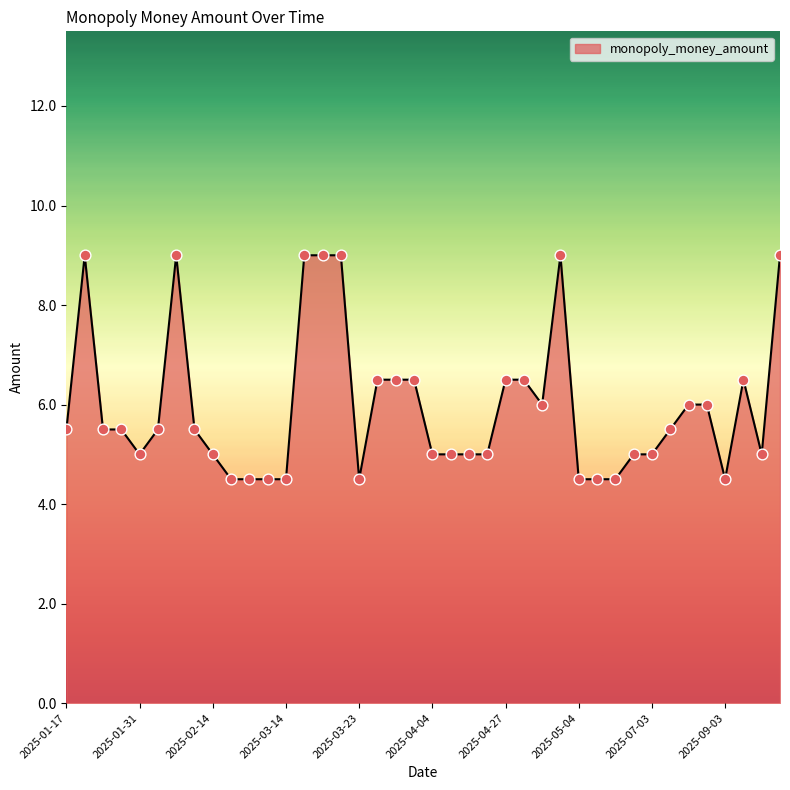

What is the difference between the maximum and minimum values?

4.5